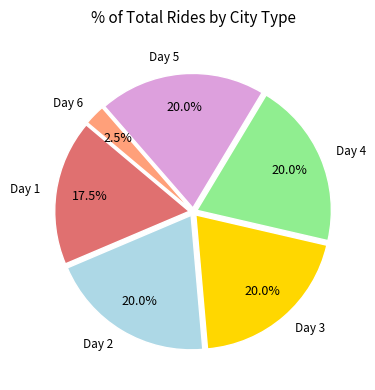

Is there a majority slice in this chart?

No